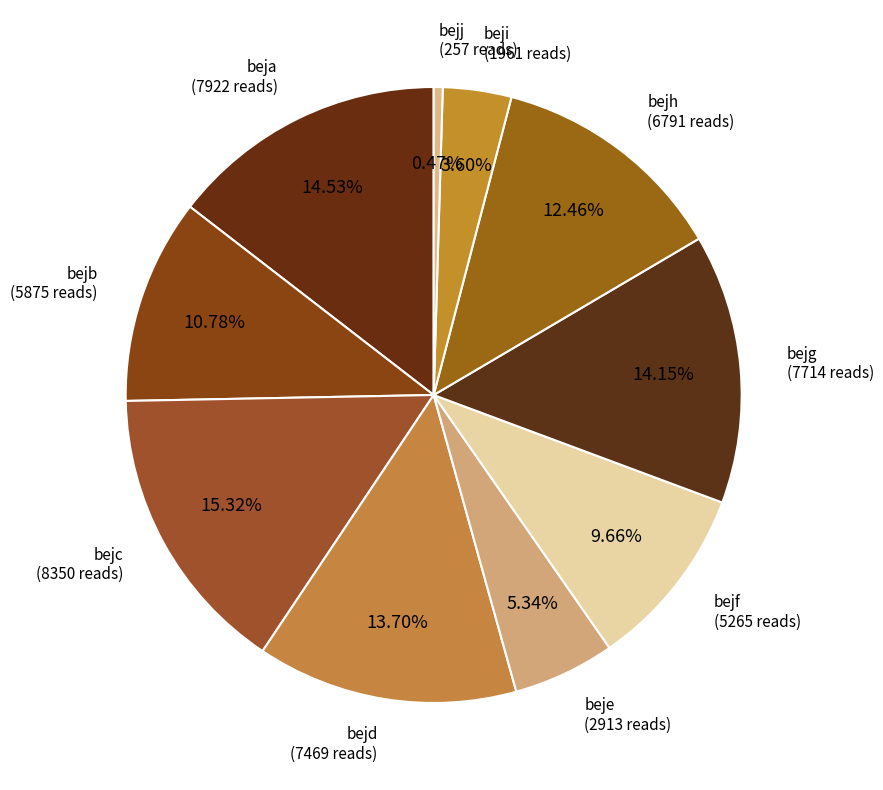

The beje slice represents 5% of the pie. True or false?

True